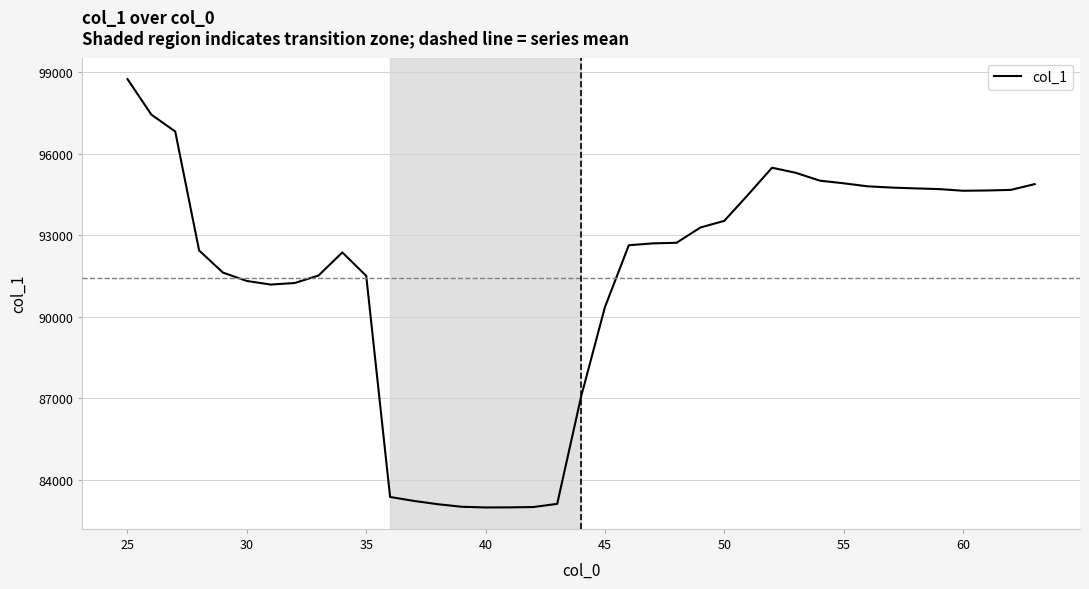

What is the difference between the maximum and minimum values?

15756.2